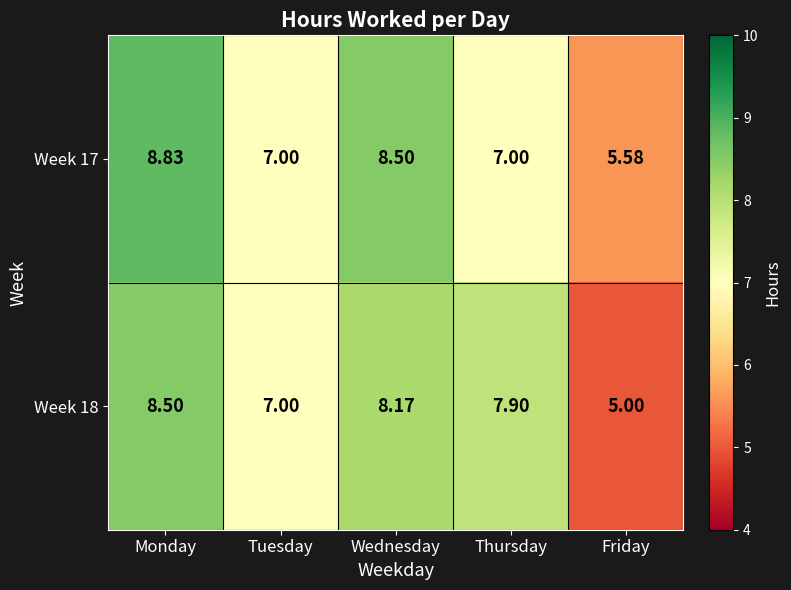

Rank the categories by Week 18 value from lowest to highest.

Friday, Tuesday, Thursday, Wednesday, Monday